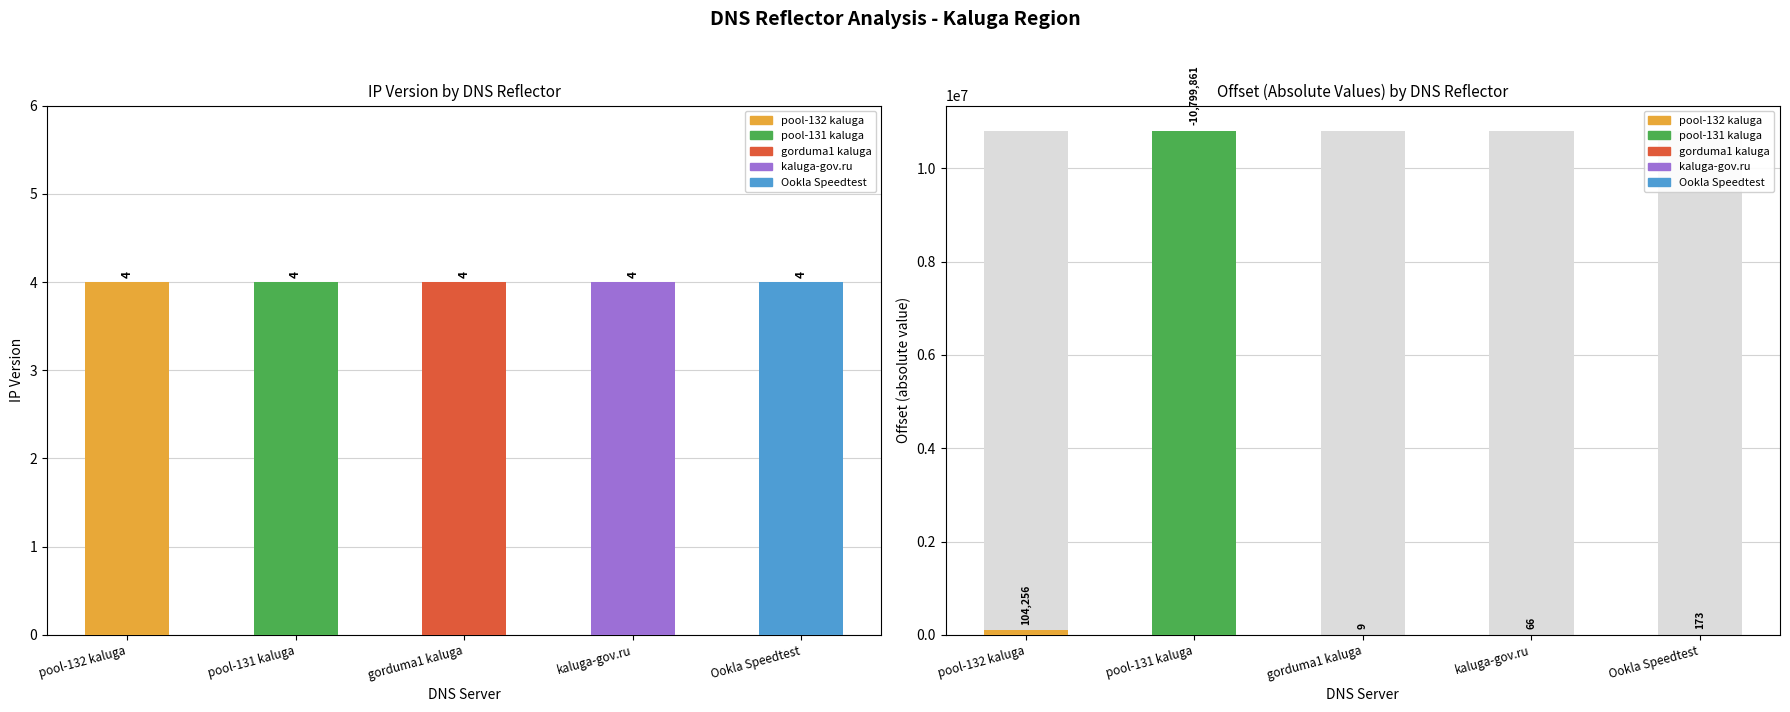

List the series in order of their peak value, highest first.

offset, ip_version